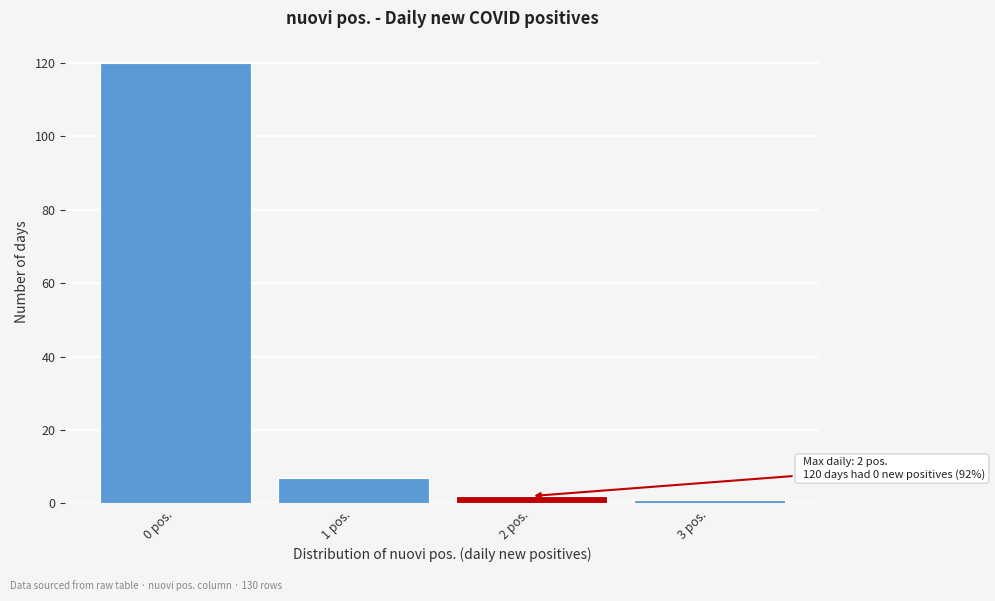

Reading right to left, what are all the values shown in this chart?

1	2	7	120